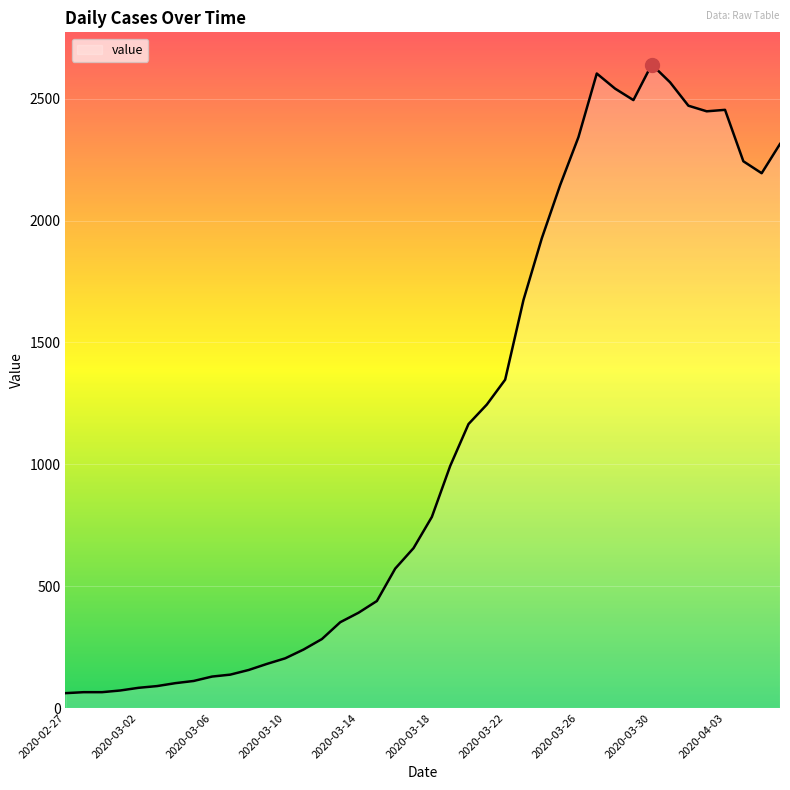

What is the greatest value displayed?

2640